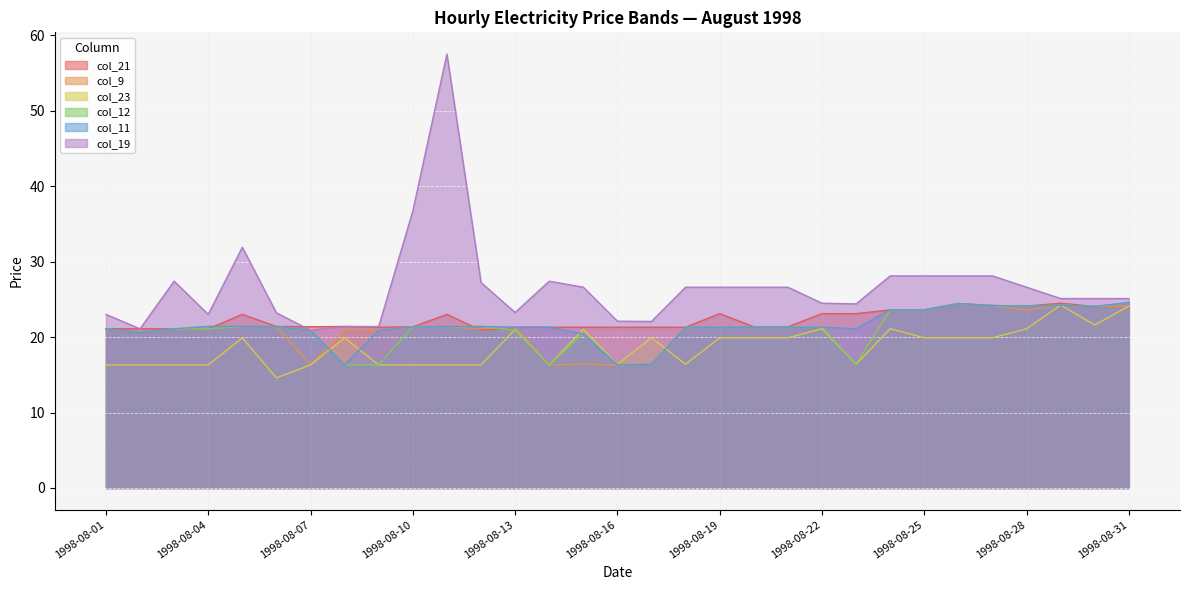

How many interior local peaks does the col_23 series have?

8